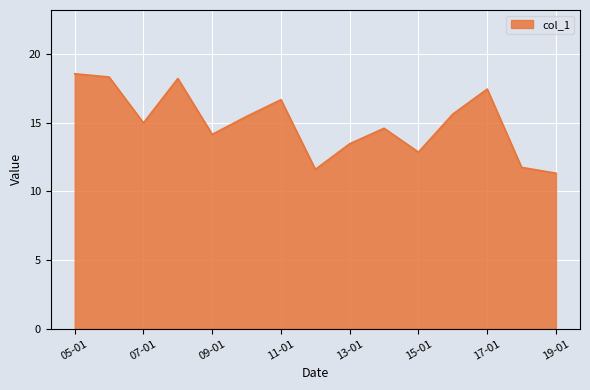

What is the smallest value displayed?

11.3